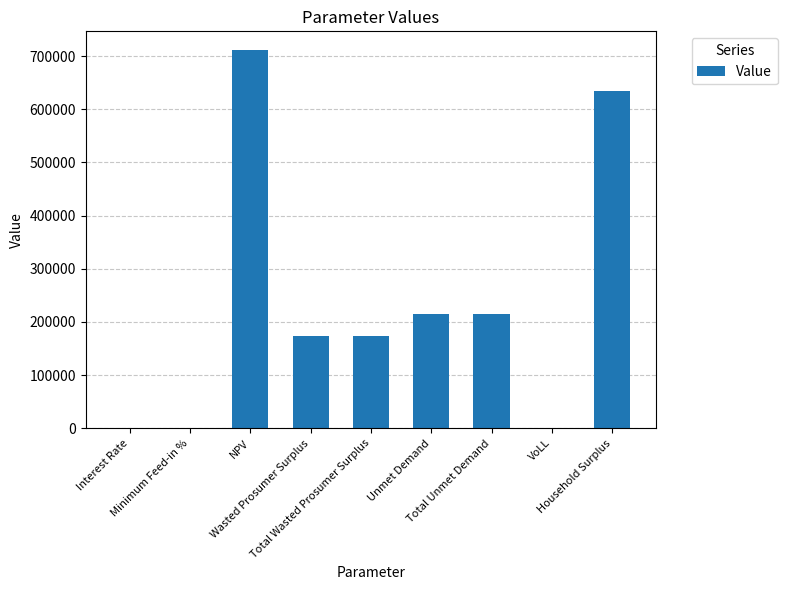

What is the change in value from VoLL to Household Surplus?

+634488.1